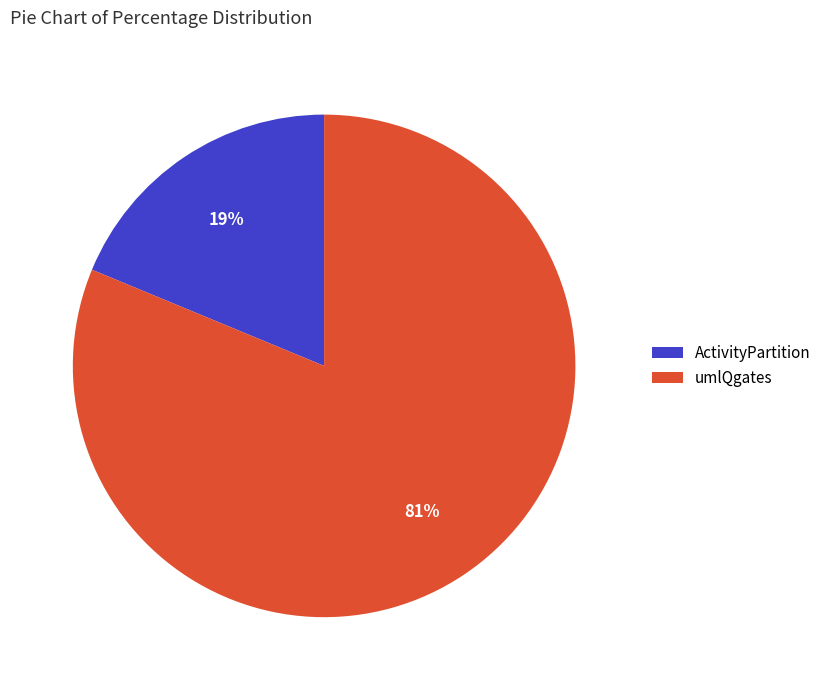

To the nearest percent, what is the difference between the umlQgates and ActivityPartition slice percentages?

62%